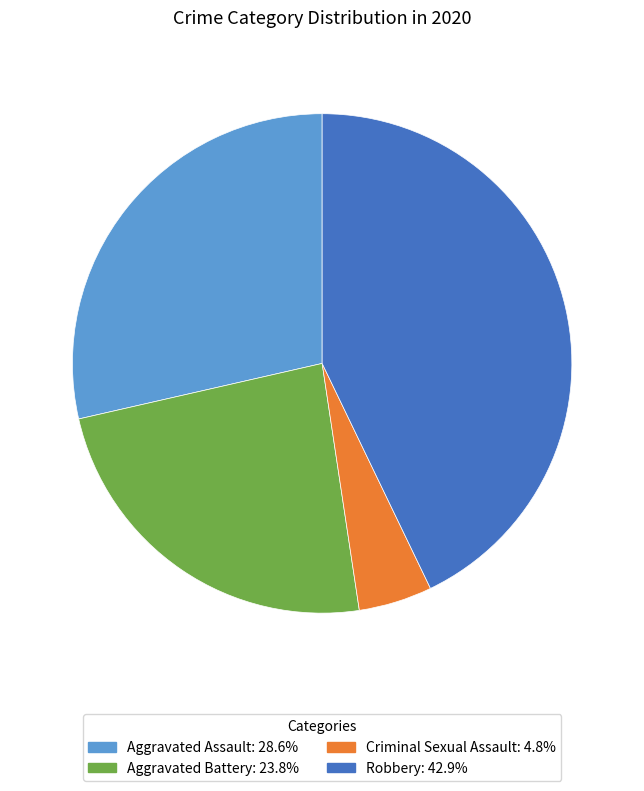

Does any single category account for the majority?

No